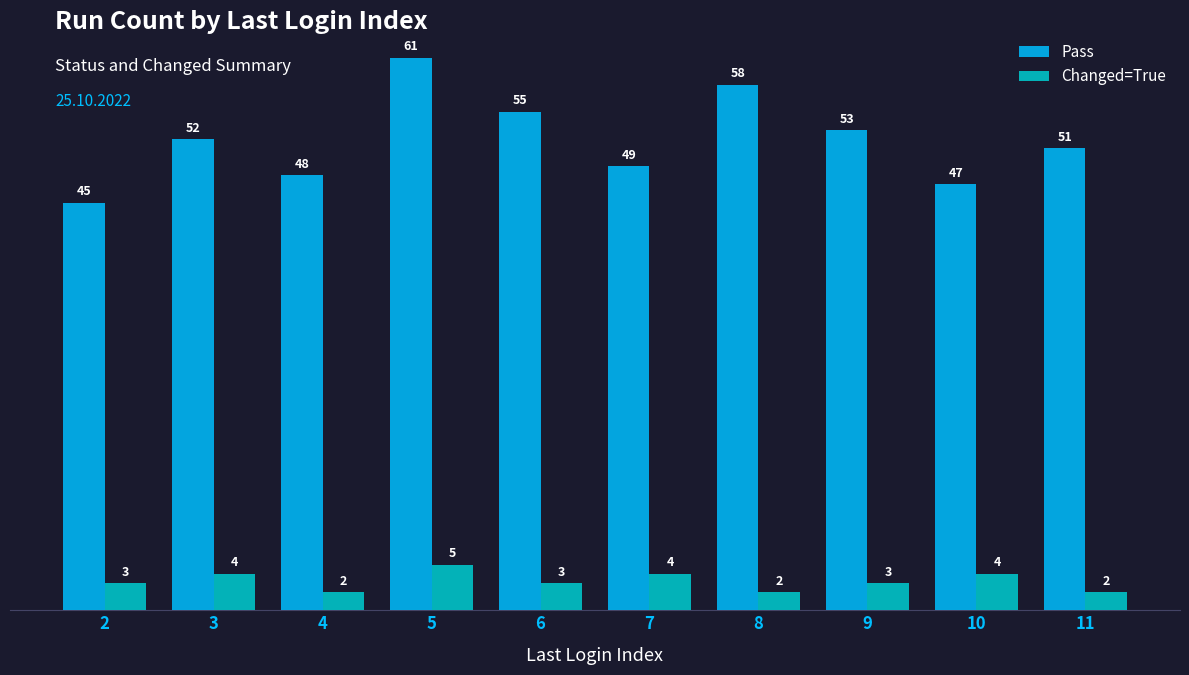

Reading left to right, what are all the values shown in this chart?

Pass: 2=45	3=52	4=48	5=61	6=55	7=49	8=58	9=53	10=47	11=51
Changed=True: 2=3	3=4	4=2	5=5	6=3	7=4	8=2	9=3	10=4	11=2